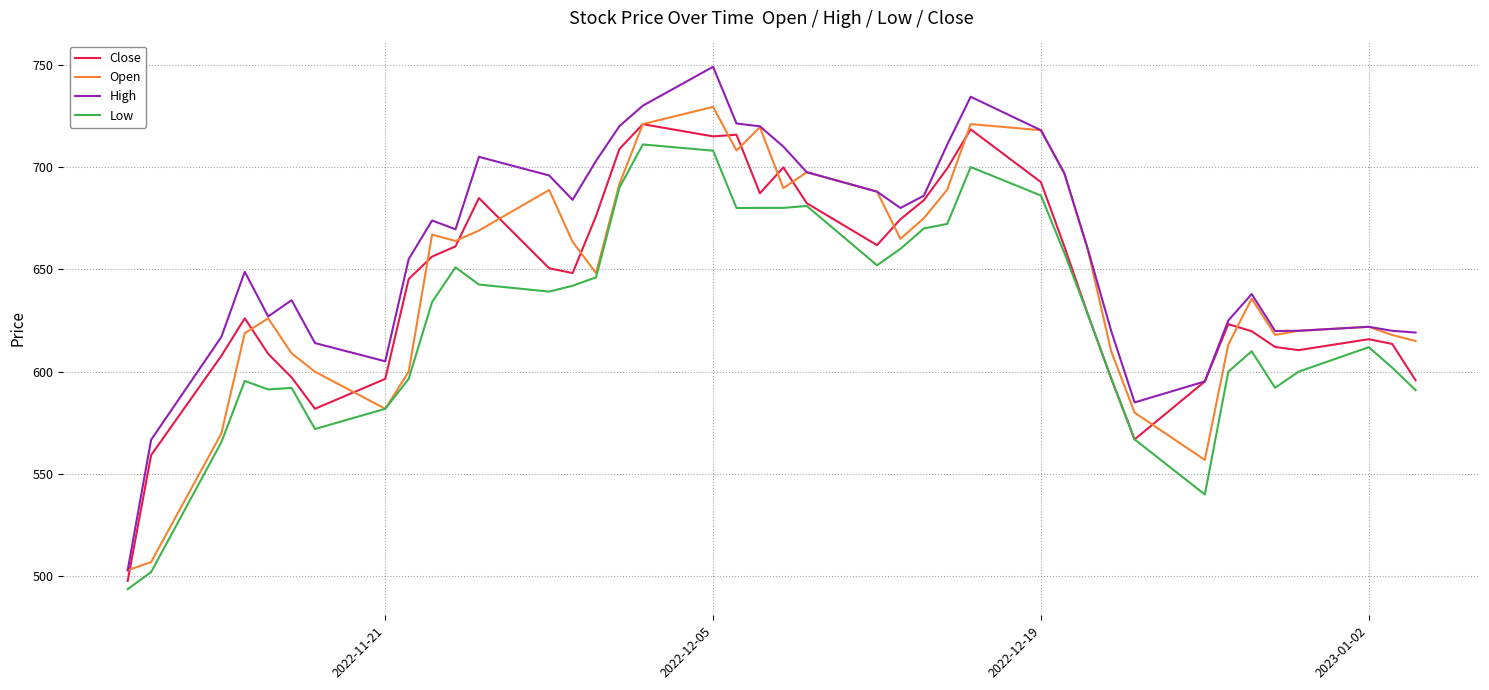

What is the maximum value shown in the chart?

749.0